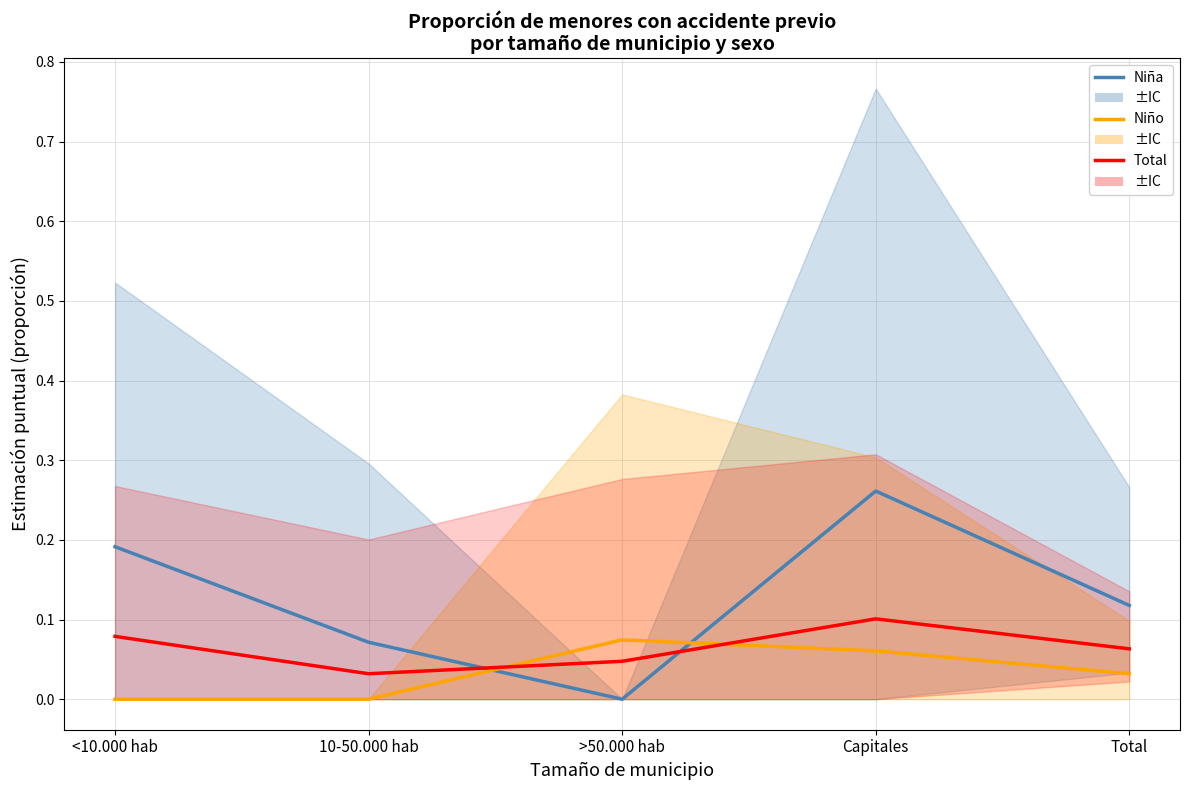

Is the value of Niño at 10-50.000 hab greater than the value of Total at 10-50.000 hab?

No